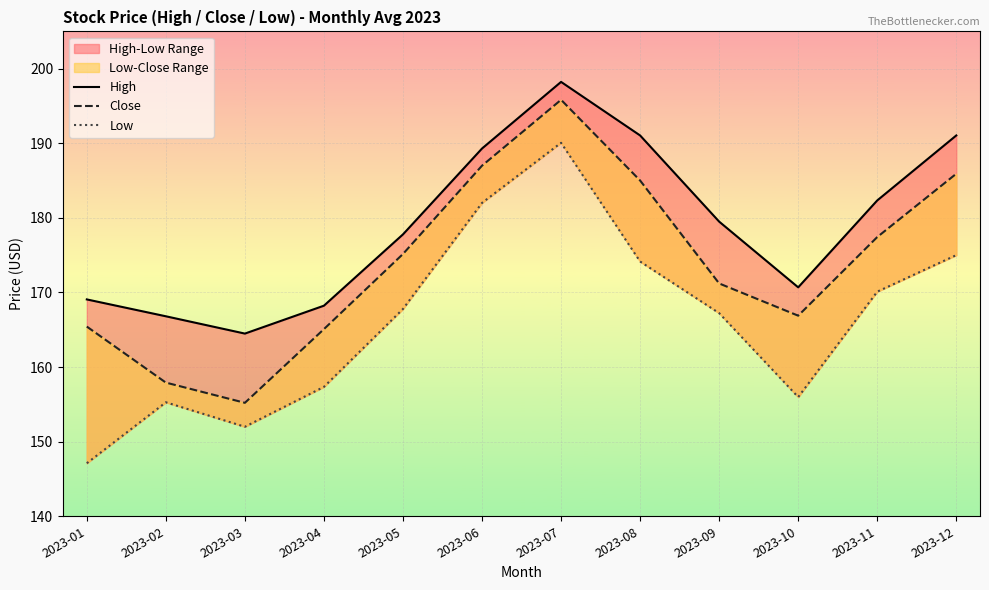

What is the difference between the maximum and minimum values in the Close series?

40.6